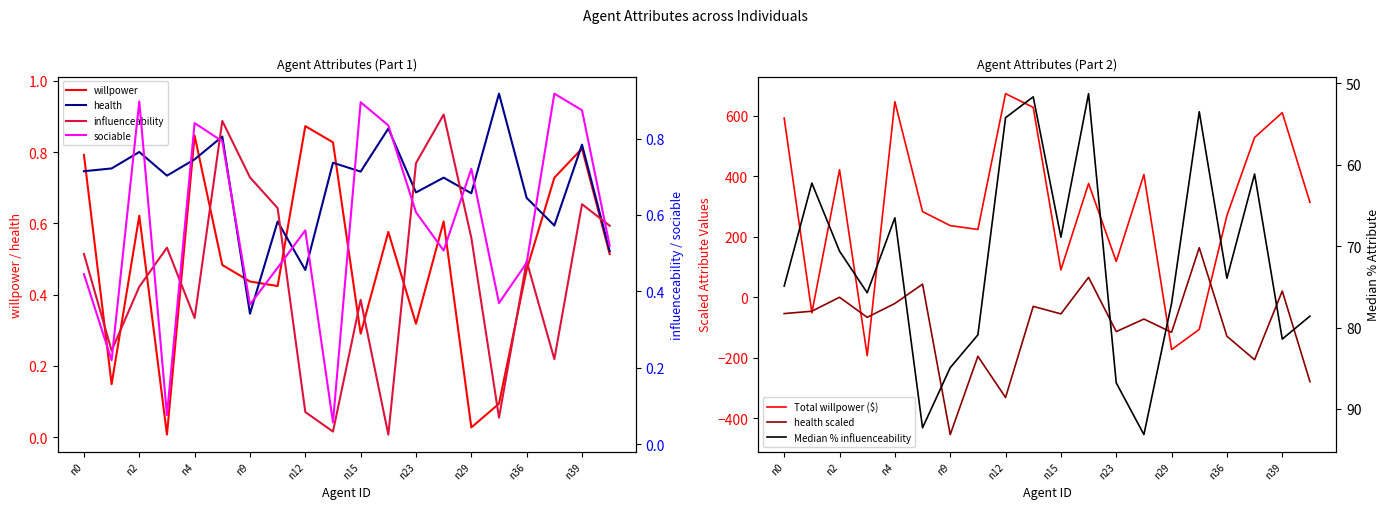

Which series has the largest total across all categories?

health